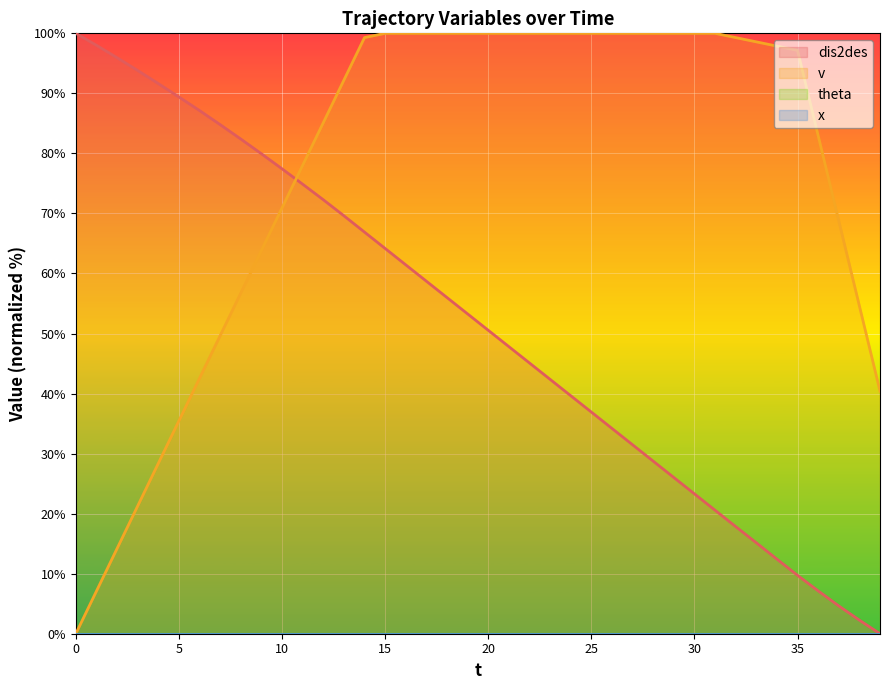

What is the maximum value for dis2des?

100.0